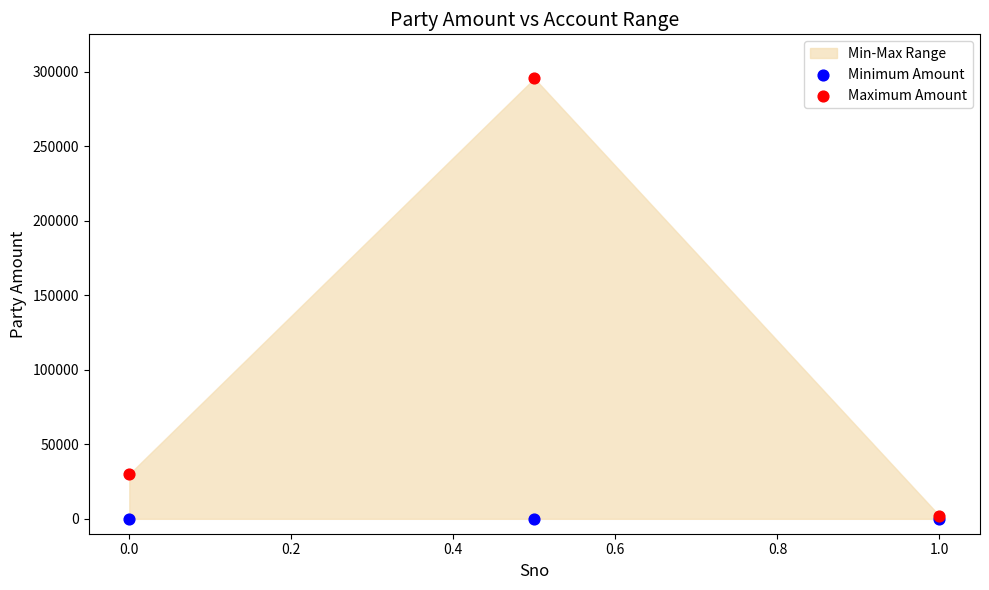

In the Maximum Amount series, what Y value is closest to 148745?

30012